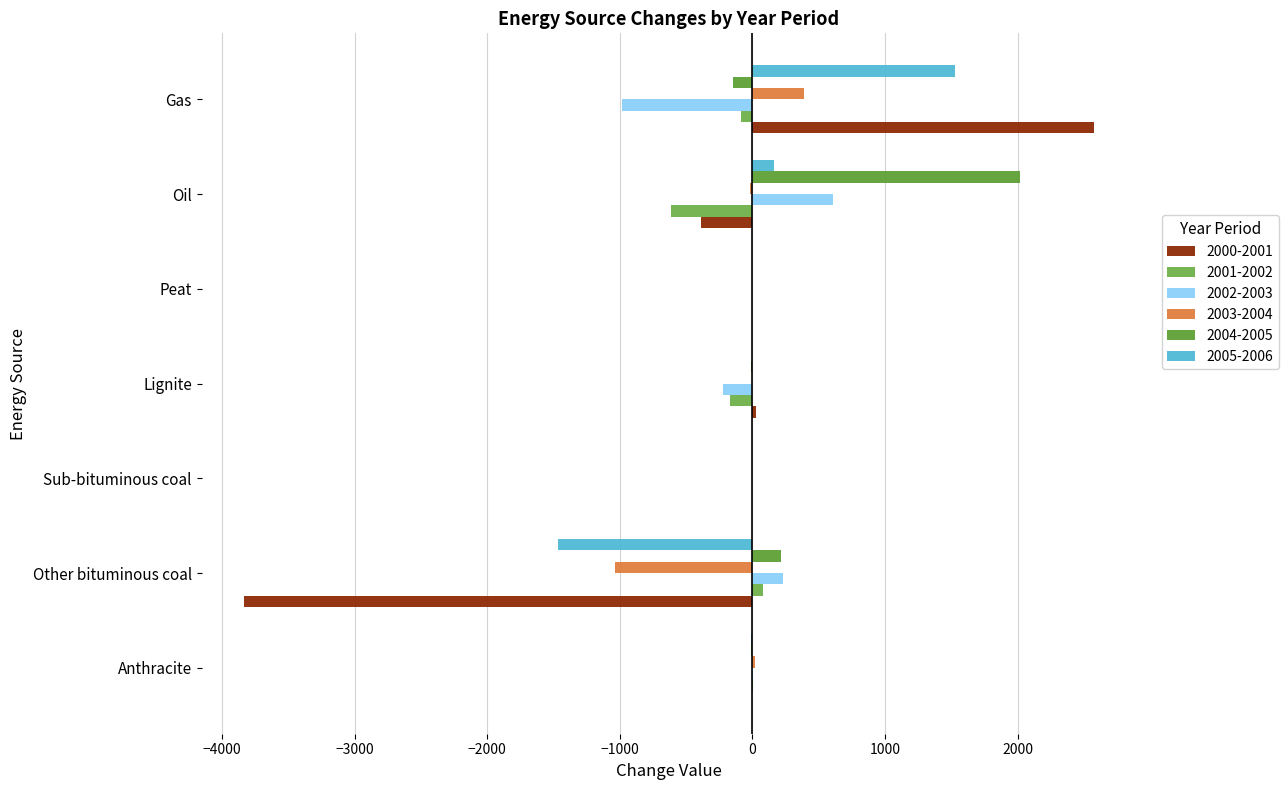

At how many categories does at least one series exceed 2548?

1